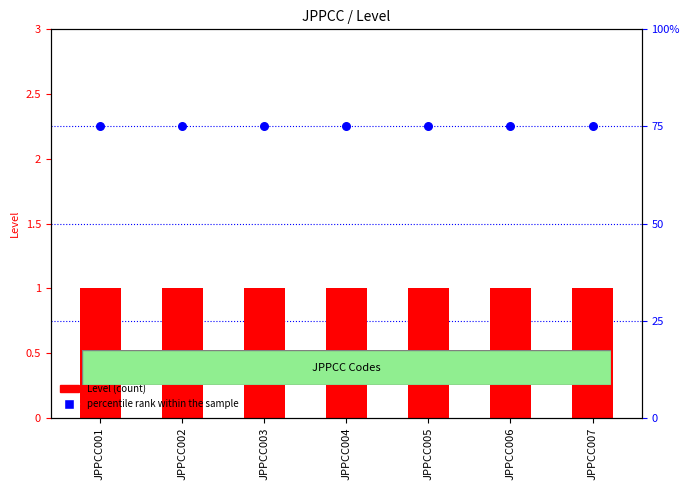

Which series has the largest total across all categories?

percentile rank within the sample